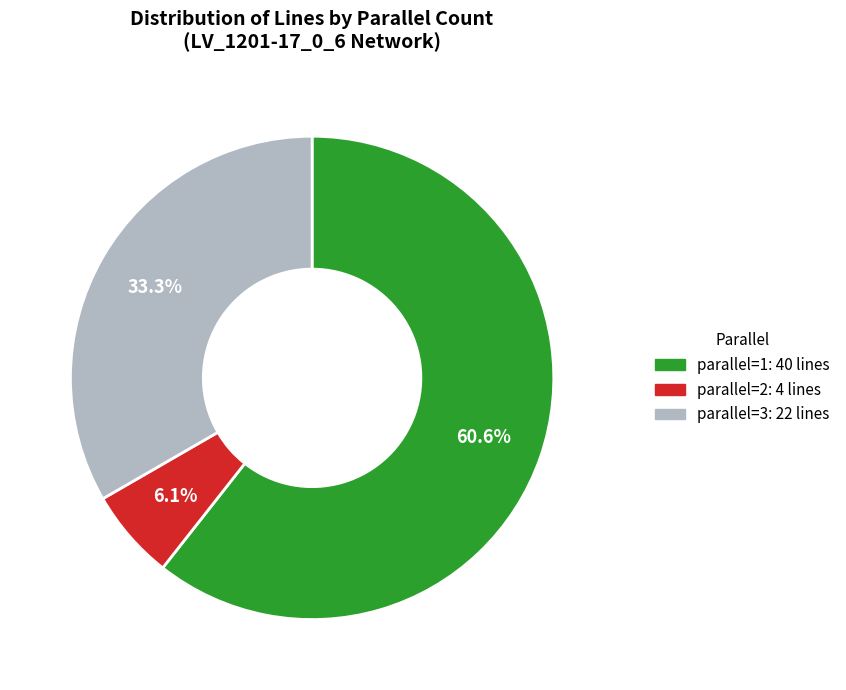

Is there a majority slice in this chart?

Yes